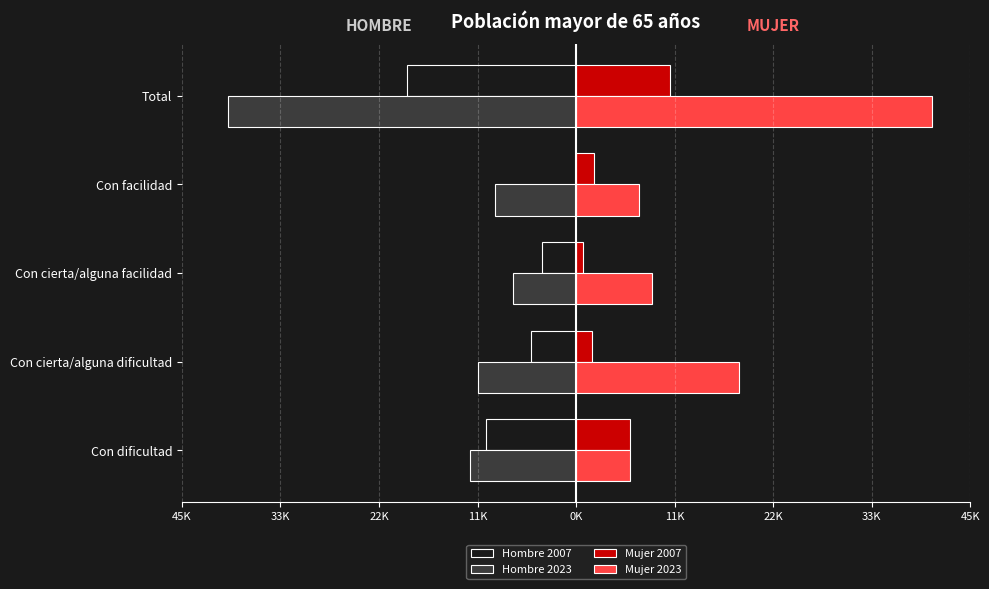

What are all the series names shown in the legend?

Hombre 2007, Hombre 2023, Mujer 2007, Mujer 2023